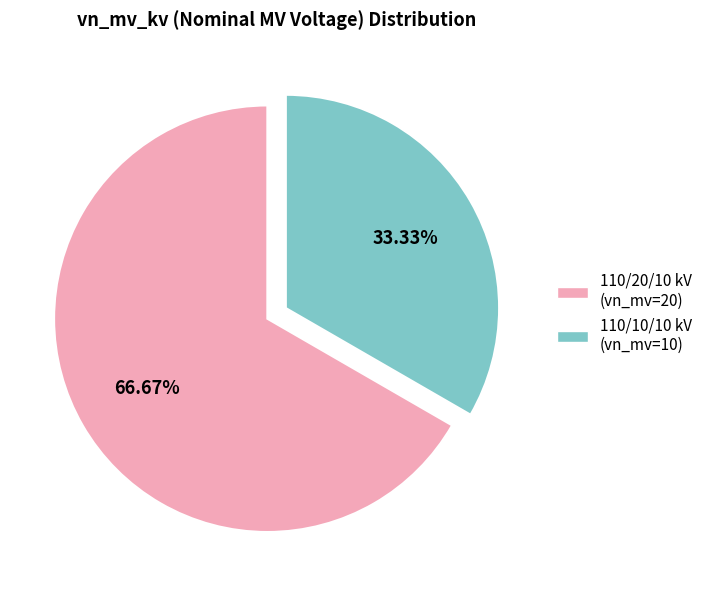

Is there a majority slice in this chart?

Yes